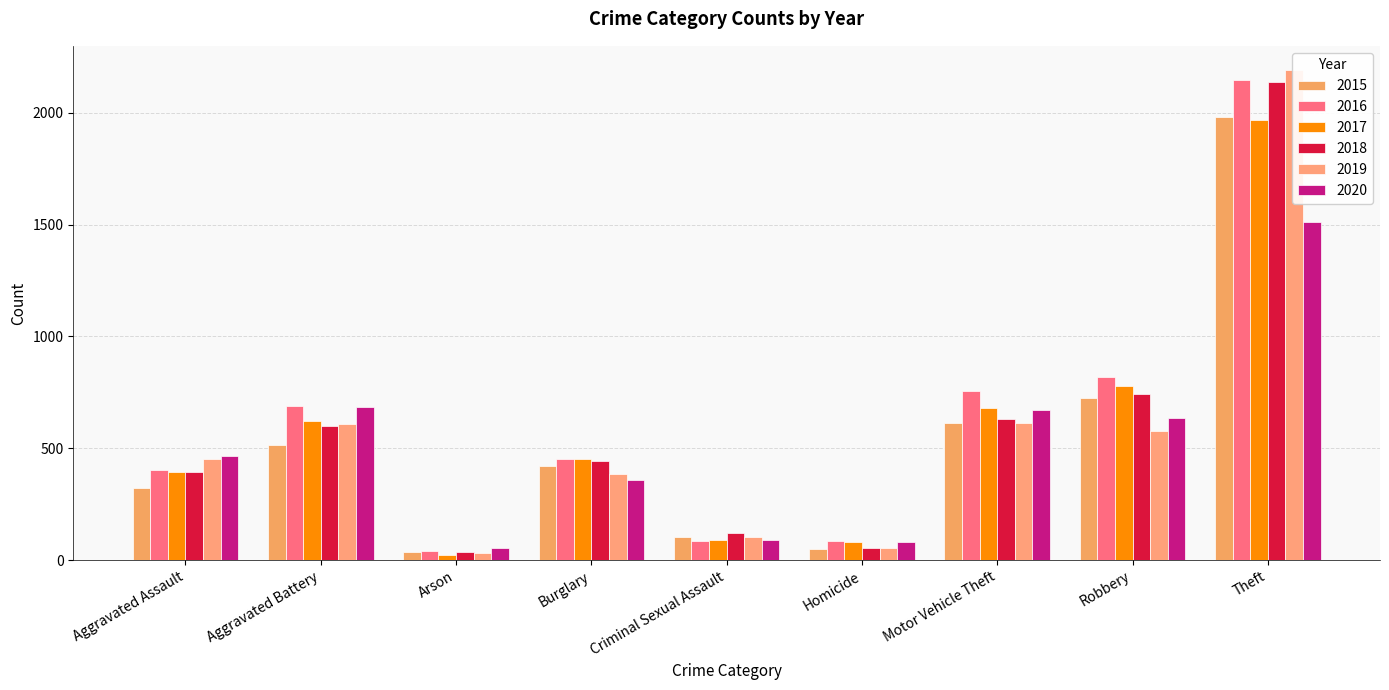

How many bars are there in each group?

6